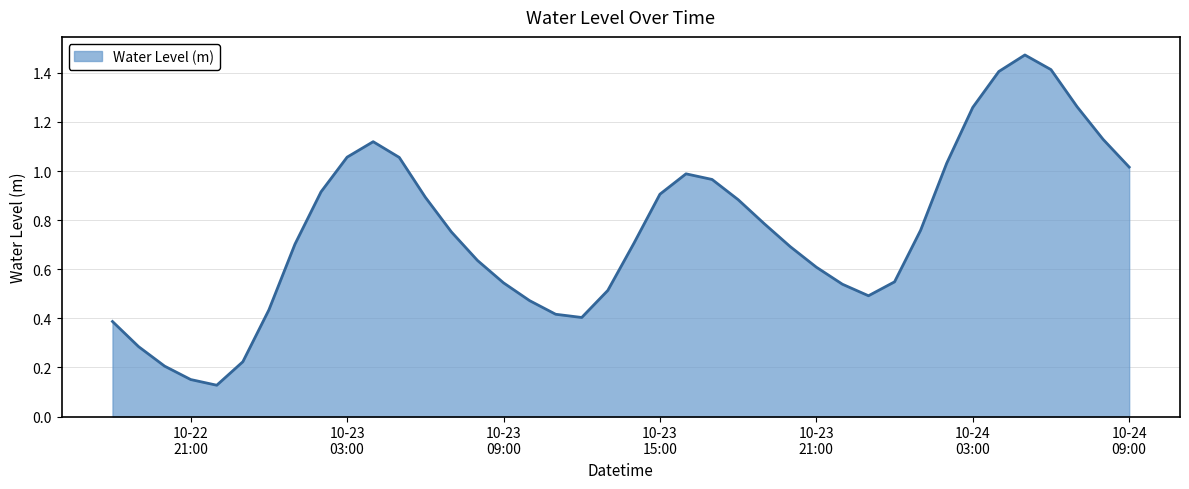

Where is the data nearest to the value 0?

2024-10-22 22:00:00